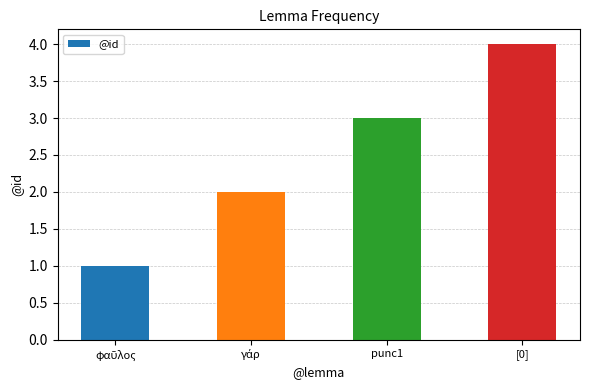

Count the values in the range 2 to 4.

3